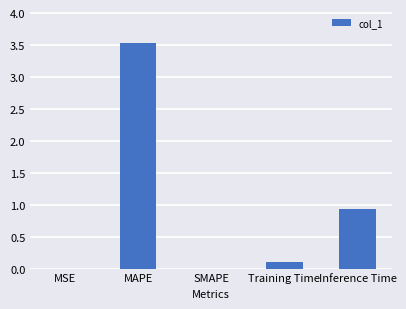

What is the change in value from MAPE to Inference Time?

-2.6